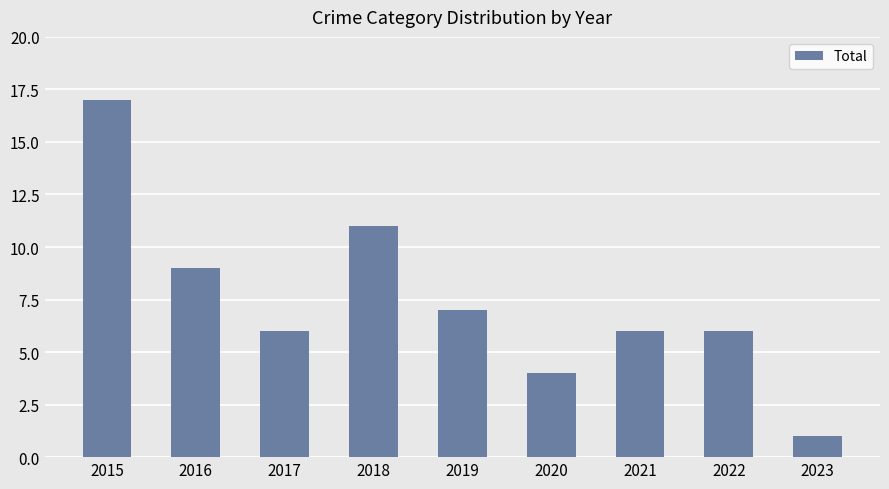

Which has a higher value, 2015 or 2018?

2015